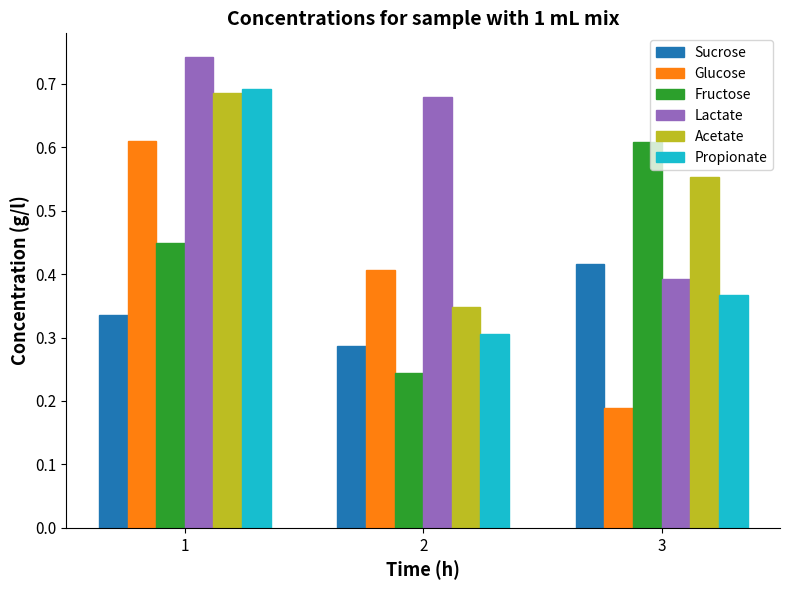

Which label corresponds to the smallest value in the chart?

3